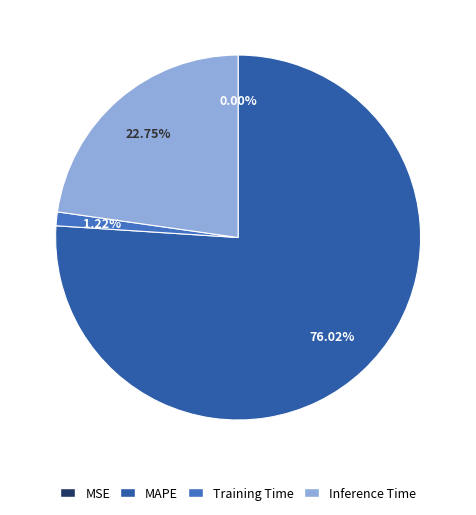

Is there a majority slice in this chart?

Yes